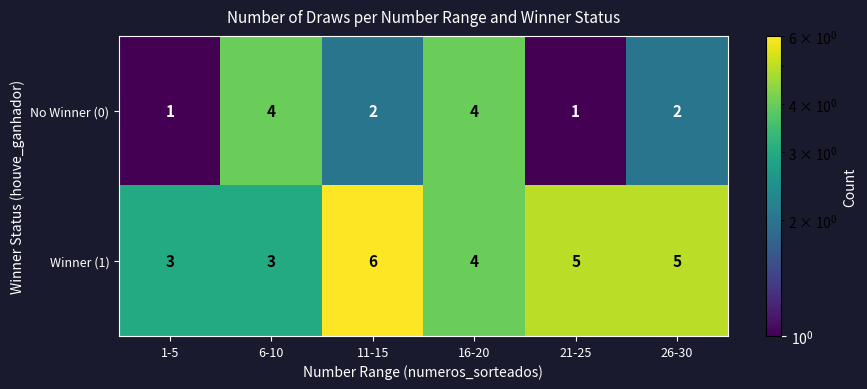

At 6-10, list the series in order from smallest to largest.

Winner (1), No Winner (0)